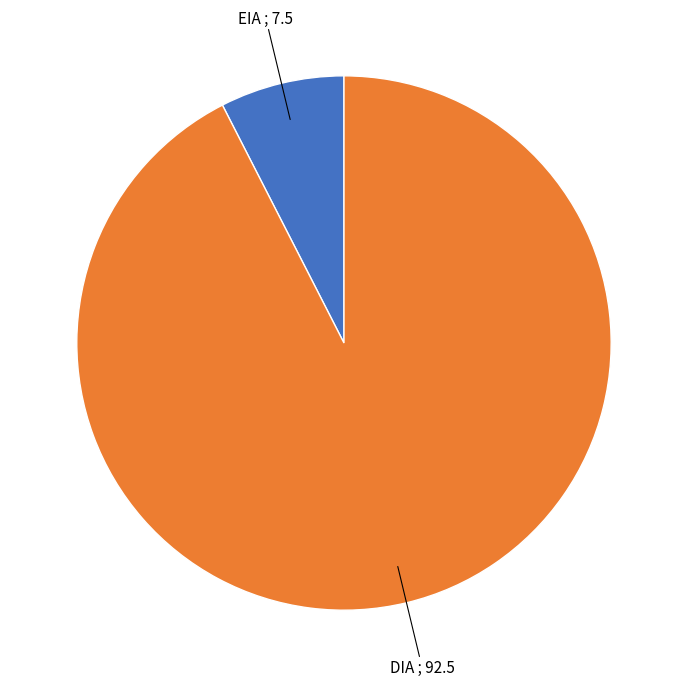

Is there any slice that represents more than half of the pie?

Yes